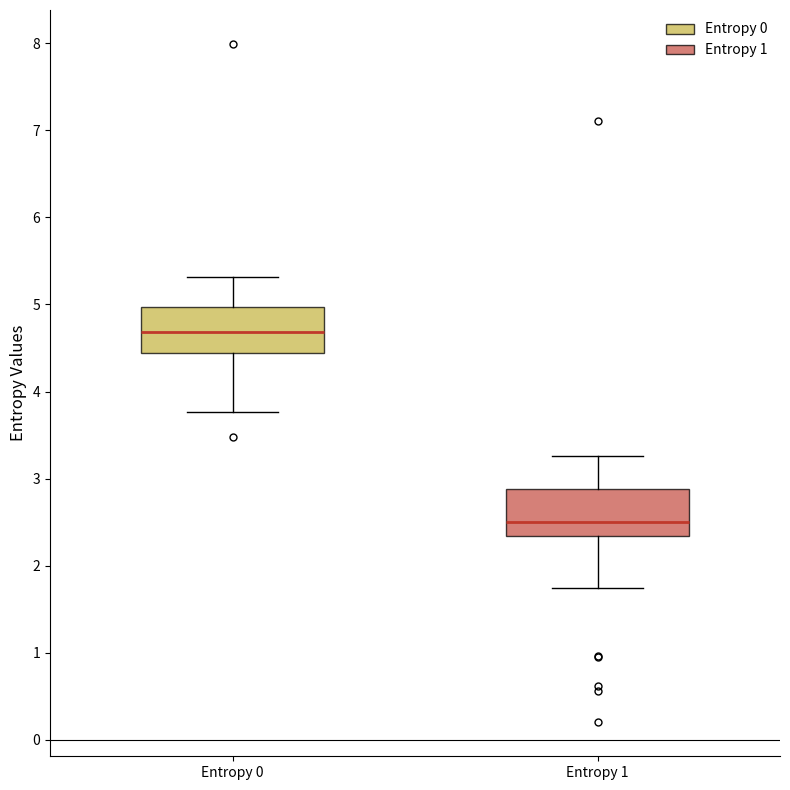

Reading left to right, read every box against the y-axis: the position of its median line, the range the box covers, and the ends of its whiskers. The values are not printed on the chart, so give them approximately, as read against the axis.

Entropy 0: median 4.7, box 4.4 to 5.0, whiskers 3.8 to 5.3
Entropy 1: median 2.5, box 2.3 to 2.9, whiskers 1.8 to 3.3